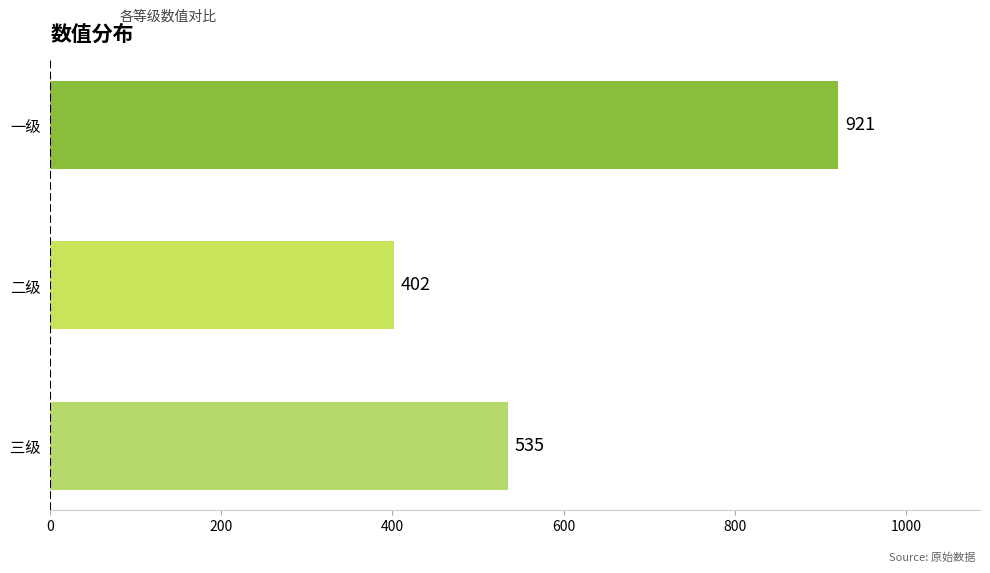

How many values are between 402 and 921?

3